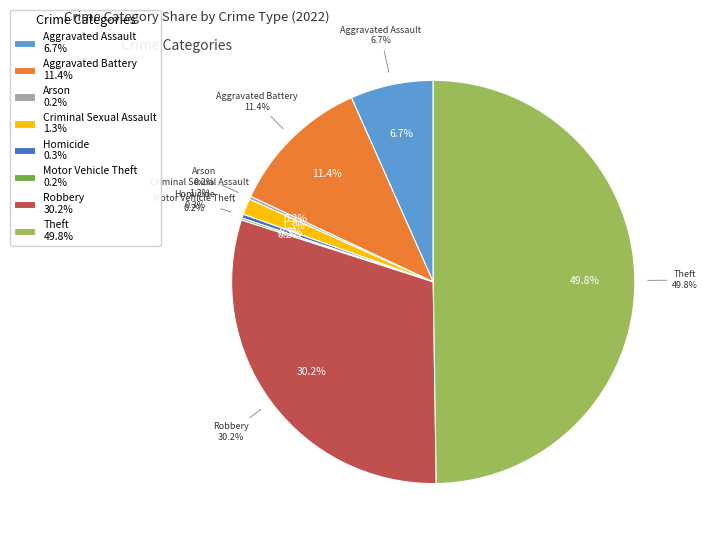

What is the smallest slice in the pie chart?

Motor Vehicle Theft